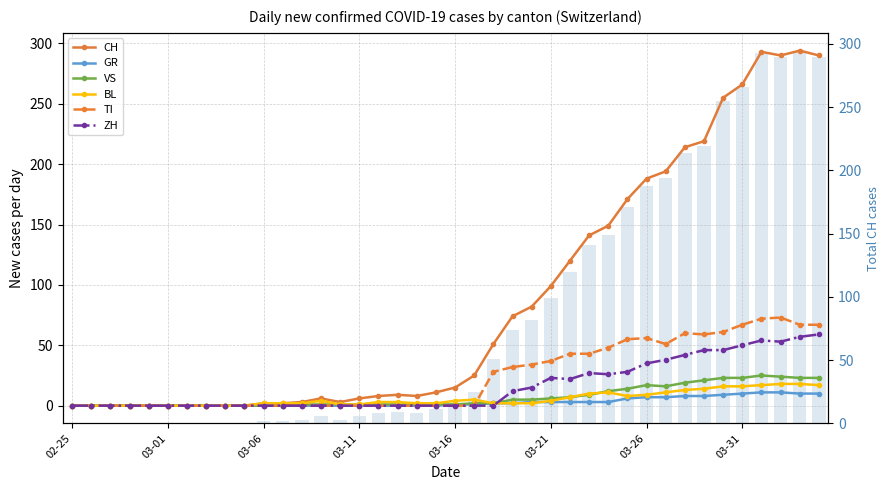

Is the value of BL at 2020-03-10 greater than the value of VS at 2020-03-06?

Yes